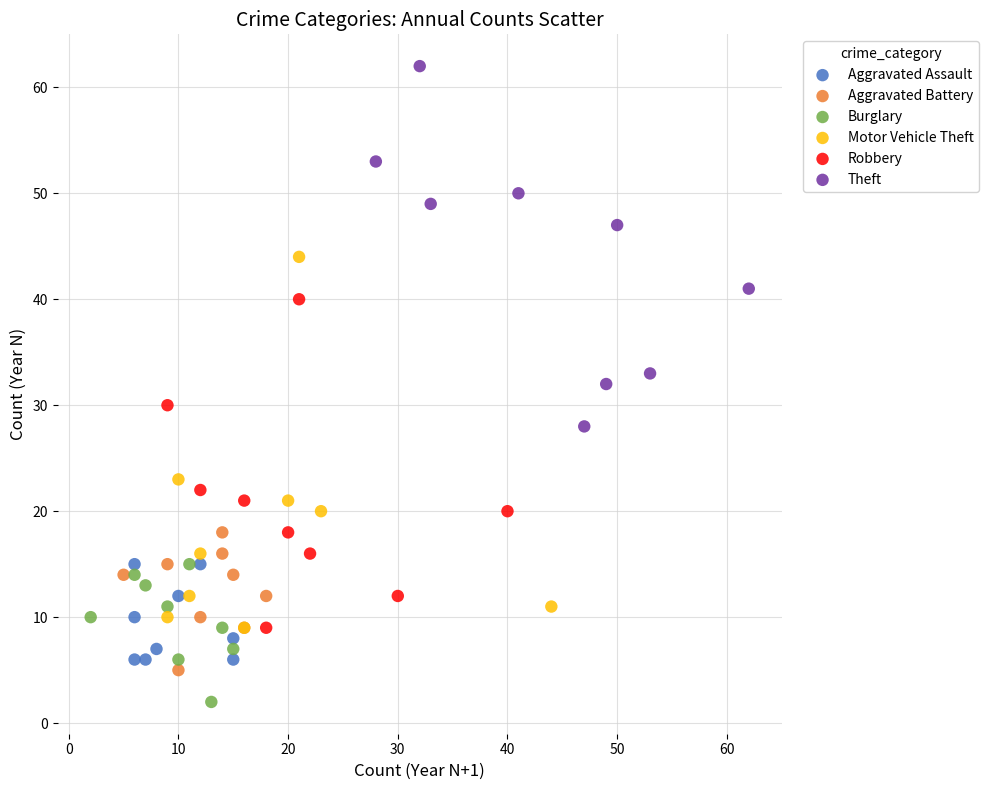

Which series reaches the maximum Y coordinate?

Theft